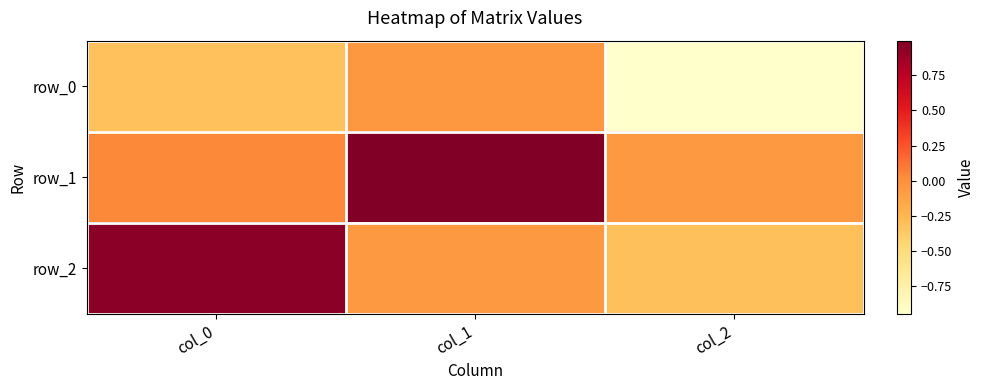

At which category does the chart reach its peak across all series?

col_1